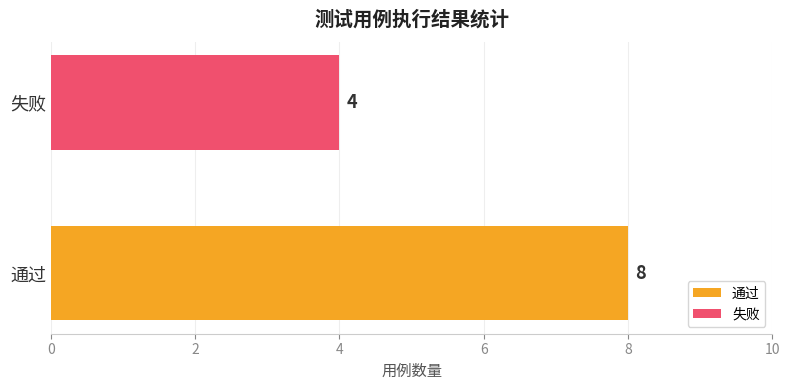

The value at 通过 is 8. True or false?

True